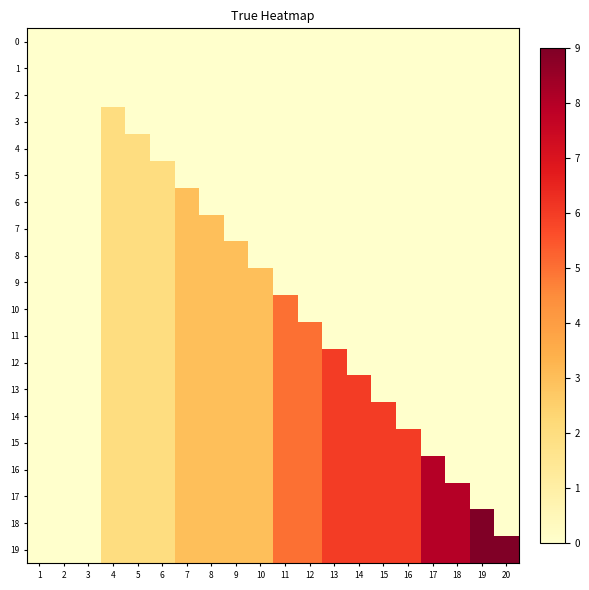

What is the difference between the highest and lowest values at 12?

5